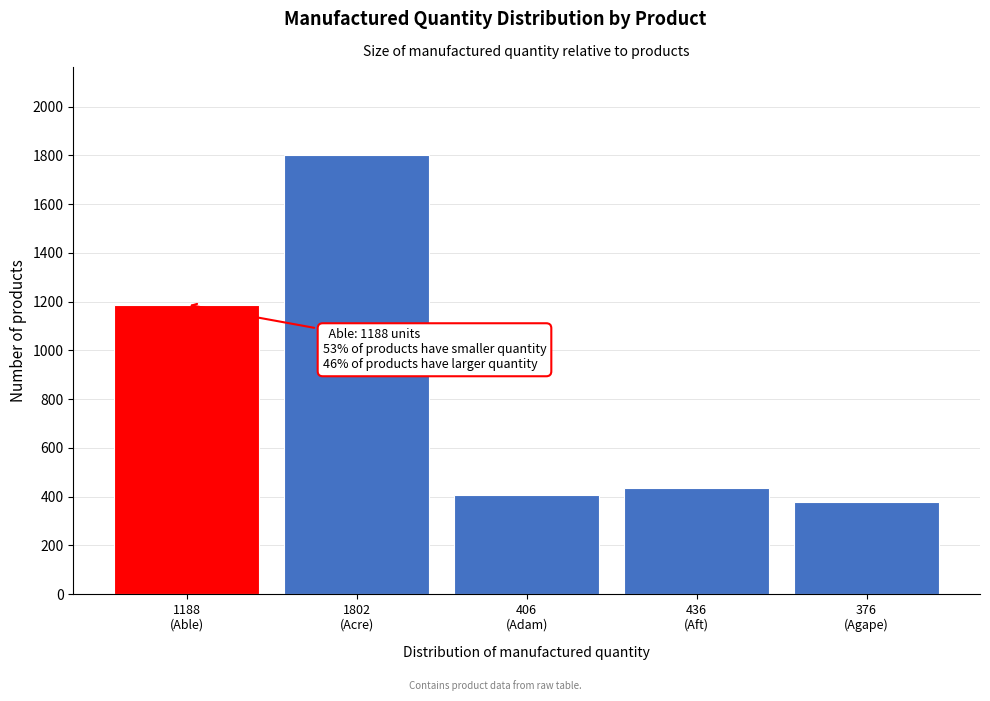

Reading left to right, extract all data points from this chart.

1188	1802	406	436	376